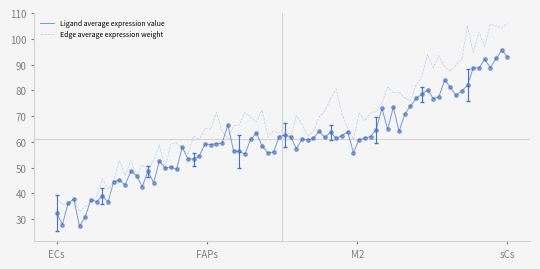

Which series has the largest range (max minus min)?

Edge average expression weight